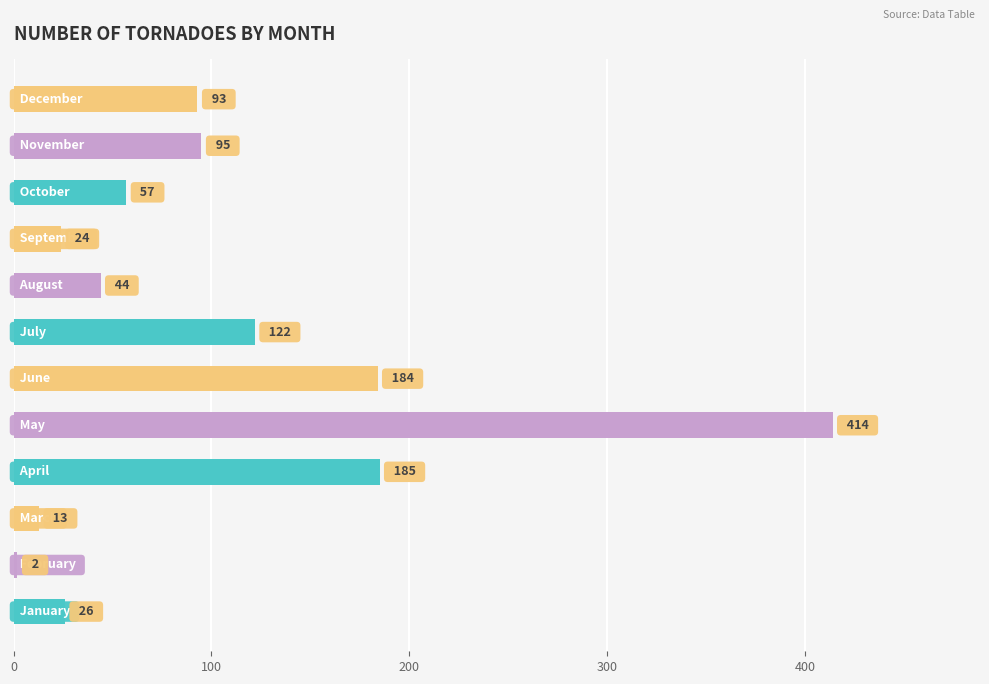

How many bars are there in total?

12